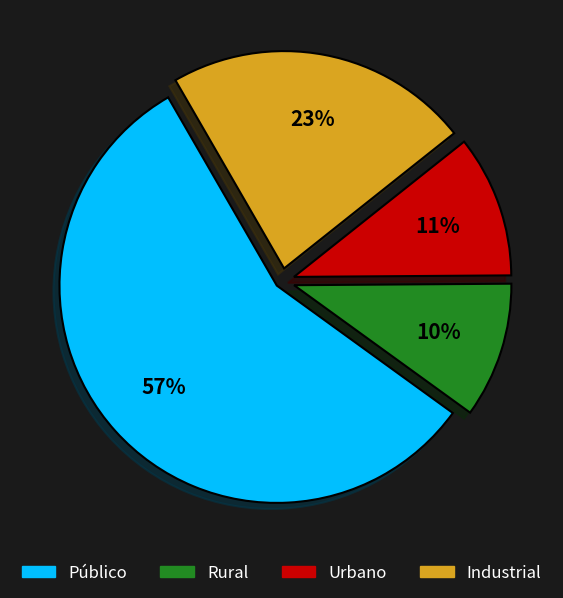

Between Público and Rural, which is larger?

Público